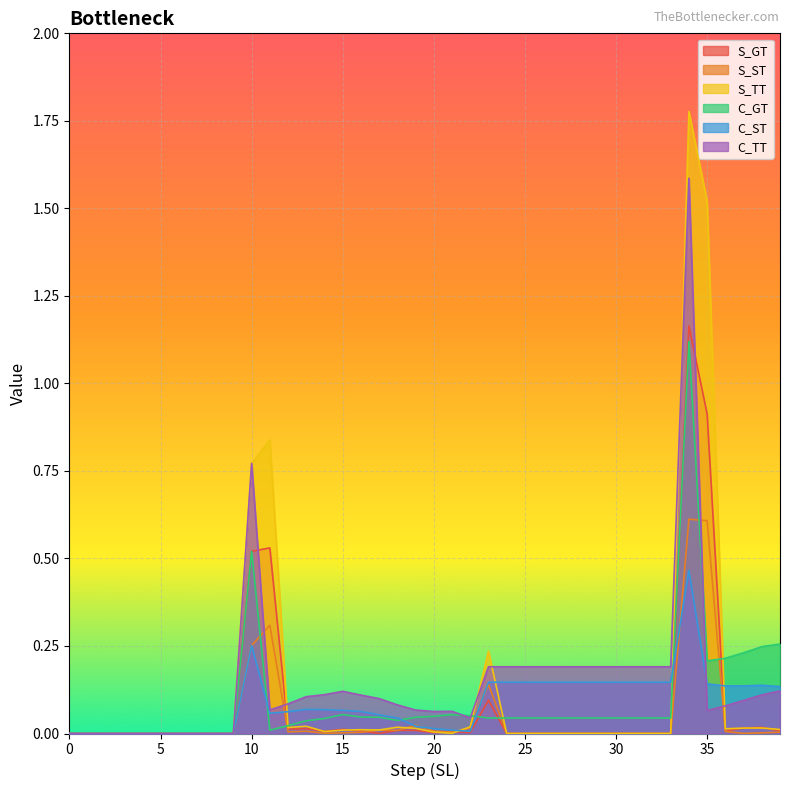

Reading right to left, extract all data points from this chart.

S_GT: 39=0.0	38=0.0	37=0.0	36=0.0	35=0.9	34=1.2	33=0.0	32=0.0	31=0.0	30=0.0	29=0.0	28=0.0	27=0.0	26=0.0	25=0.0	24=0.0	23=0.1	22=0.0	21=0.0	20=0.0	19=0.0	18=0.0	17=0.0	16=0.0	15=0.0	14=0.0	13=0.0	12=0.0	11=0.5	10=0.5	9=0.0	8=0.0	7=0.0	6=0.0	5=0.0	4=0.0	3=0.0	2=0.0	1=0.0	0=0.0
S_ST: 39=0.0	38=0.0	37=0.0	36=0.0	35=0.6	34=0.6	33=0.0	32=0.0	31=0.0	30=0.0	29=0.0	28=0.0	27=0.0	26=0.0	25=0.0	24=0.0	23=0.1	22=0.0	21=0.0	20=0.0	19=0.0	18=0.0	17=0.0	16=0.0	15=0.0	14=0.0	13=0.0	12=0.0	11=0.3	10=0.3	9=0.0	8=0.0	7=0.0	6=0.0	5=0.0	4=0.0	3=0.0	2=0.0	1=0.0	0=0.0
S_TT: 39=0.0	38=0.0	37=0.0	36=0.0	35=1.5	34=1.8	33=0.0	32=0.0	31=0.0	30=0.0	29=0.0	28=0.0	27=0.0	26=0.0	25=0.0	24=0.0	23=0.2	22=0.0	21=0.0	20=0.0	19=0.0	18=0.0	17=0.0	16=0.0	15=0.0	14=0.0	13=0.0	12=0.0	11=0.8	10=0.8	9=0.0	8=0.0	7=0.0	6=0.0	5=0.0	4=0.0	3=0.0	2=0.0	1=0.0	0=0.0
C_GT: 39=0.3	38=0.2	37=0.2	36=0.2	35=0.2	34=1.1	33=0.0	32=0.0	31=0.0	30=0.0	29=0.0	28=0.0	27=0.0	26=0.0	25=0.0	24=0.0	23=0.0	22=0.1	21=0.1	20=0.0	19=0.0	18=0.0	17=0.0	16=0.0	15=0.1	14=0.0	13=0.0	12=0.0	11=0.0	10=0.5	9=0.0	8=0.0	7=0.0	6=0.0	5=0.0	4=0.0	3=0.0	2=0.0	1=0.0	0=0.0
C_ST: 39=0.1	38=0.1	37=0.1	36=0.1	35=0.1	34=0.5	33=0.1	32=0.1	31=0.1	30=0.1	29=0.1	28=0.1	27=0.1	26=0.1	25=0.1	24=0.1	23=0.1	22=0.0	21=0.0	20=0.0	19=0.0	18=0.0	17=0.1	16=0.1	15=0.1	14=0.1	13=0.1	12=0.1	11=0.1	10=0.3	9=0.0	8=0.0	7=0.0	6=0.0	5=0.0	4=0.0	3=0.0	2=0.0	1=0.0	0=0.0
C_TT: 39=0.1	38=0.1	37=0.1	36=0.1	35=0.1	34=1.6	33=0.2	32=0.2	31=0.2	30=0.2	29=0.2	28=0.2	27=0.2	26=0.2	25=0.2	24=0.2	23=0.2	22=0.0	21=0.1	20=0.1	19=0.1	18=0.1	17=0.1	16=0.1	15=0.1	14=0.1	13=0.1	12=0.1	11=0.1	10=0.8	9=0.0	8=0.0	7=0.0	6=0.0	5=0.0	4=0.0	3=0.0	2=0.0	1=0.0	0=0.0